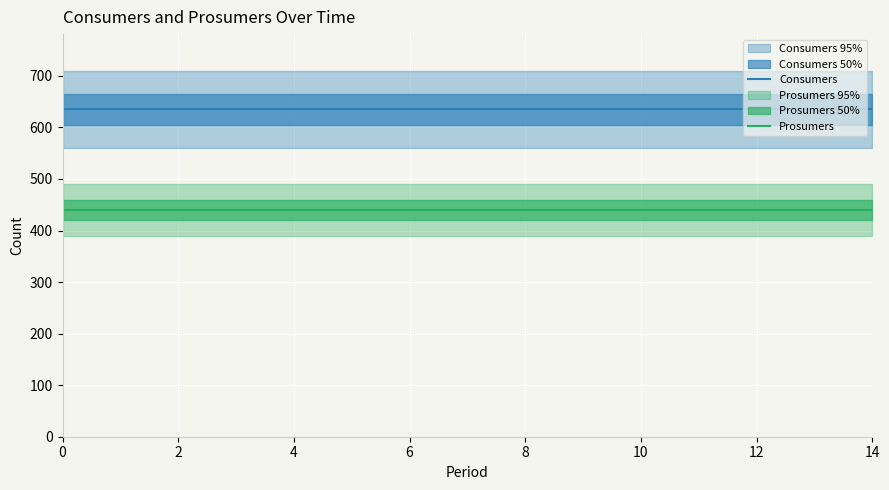

What is the value of the Prosumers point at the 7th from the left?

440